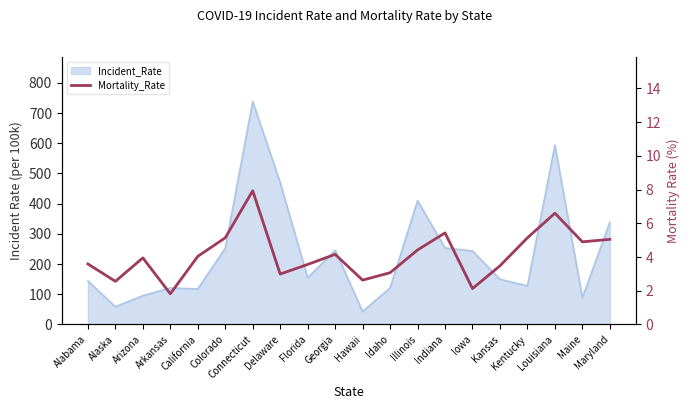

At which label does the data first exceed 4?

California